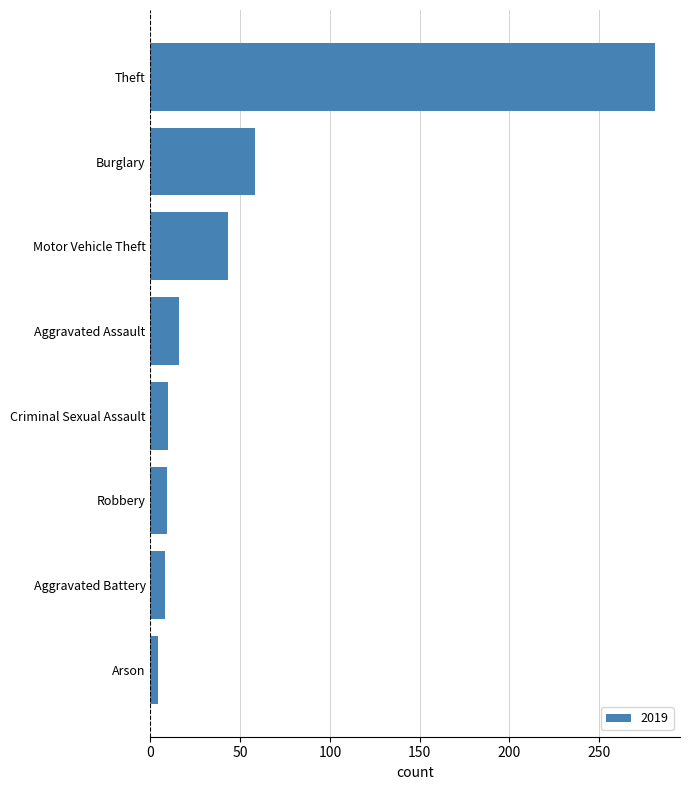

What is the difference between the values at Motor Vehicle Theft and Criminal Sexual Assault?

33